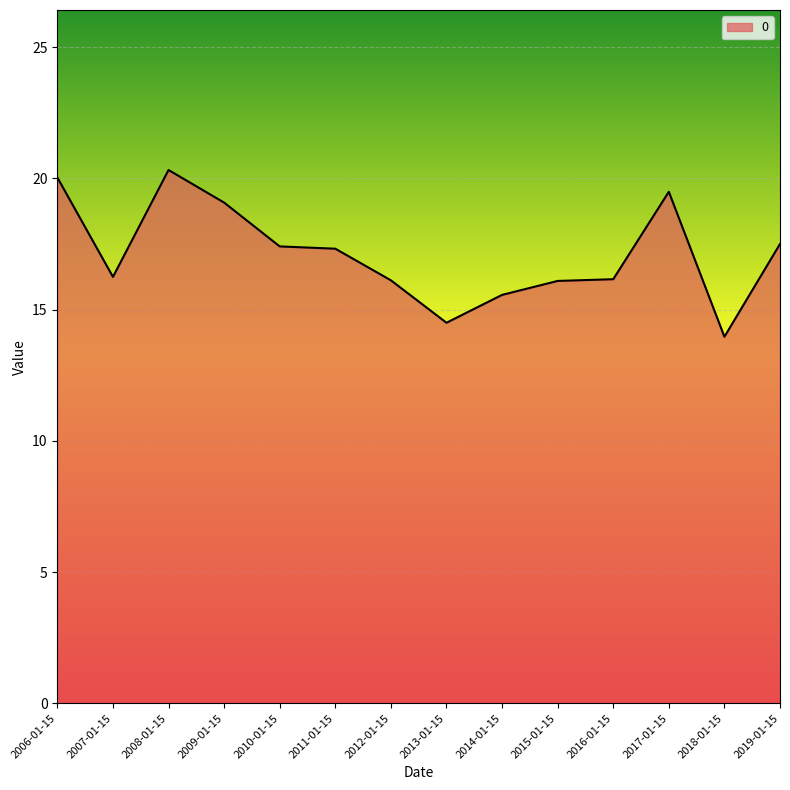

At which label does the data first exceed 17?

2006-01-15